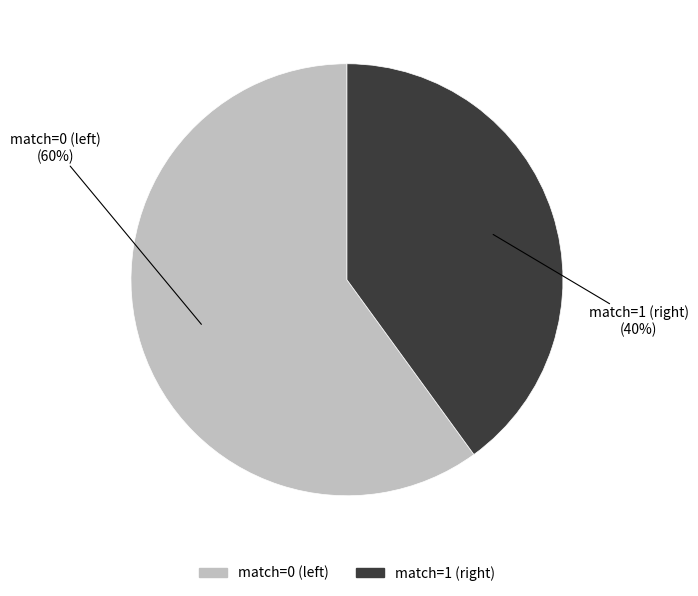

To the nearest percent, what is the difference between the largest and smallest slice percentages?

20%